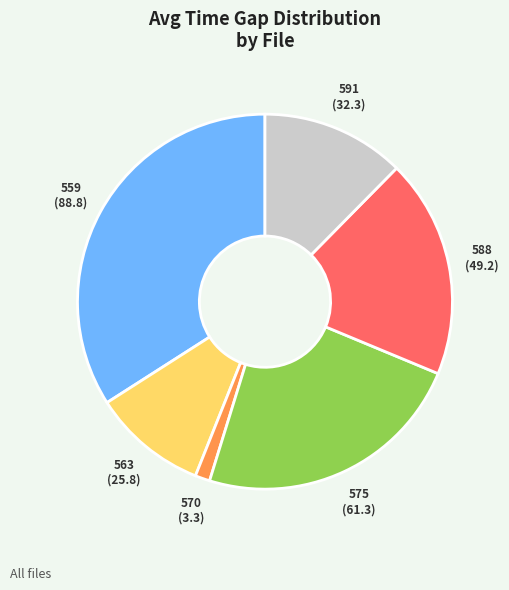

Is there any slice that represents more than half of the pie?

No